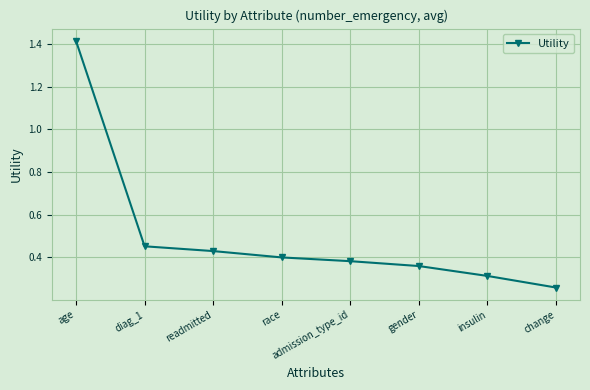

Which label corresponds to the smallest value in the chart?

change